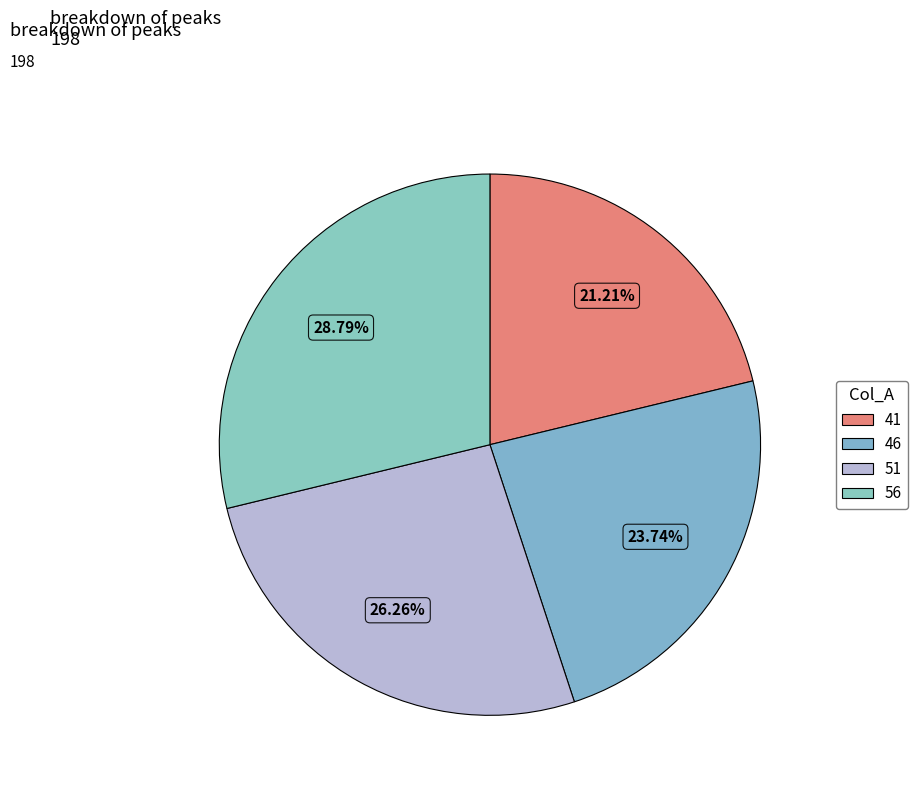

To the nearest percent, what is the combined percentage of 41 and 56?

50%